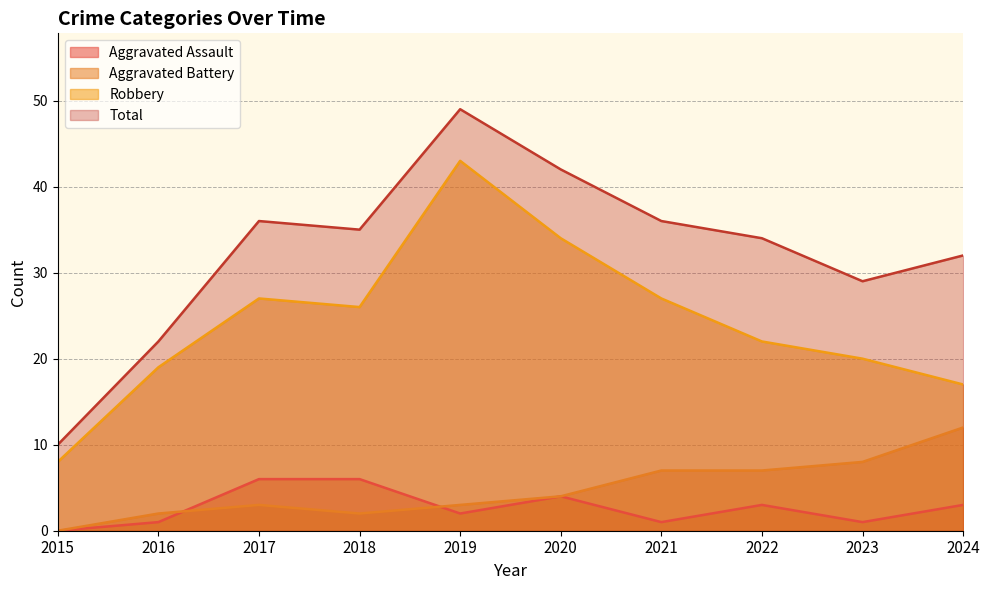

Which category has the lowest value across all series?

2015